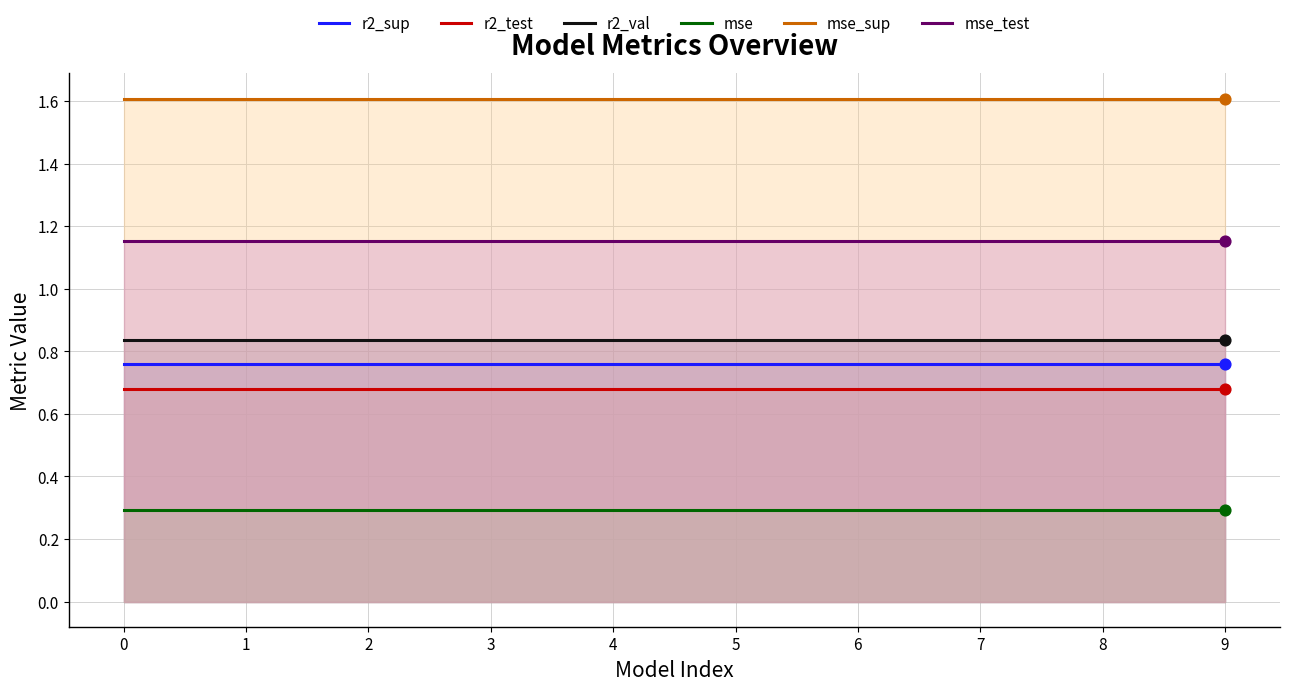

Which series has the largest Y range (max minus min)?

r2_sup